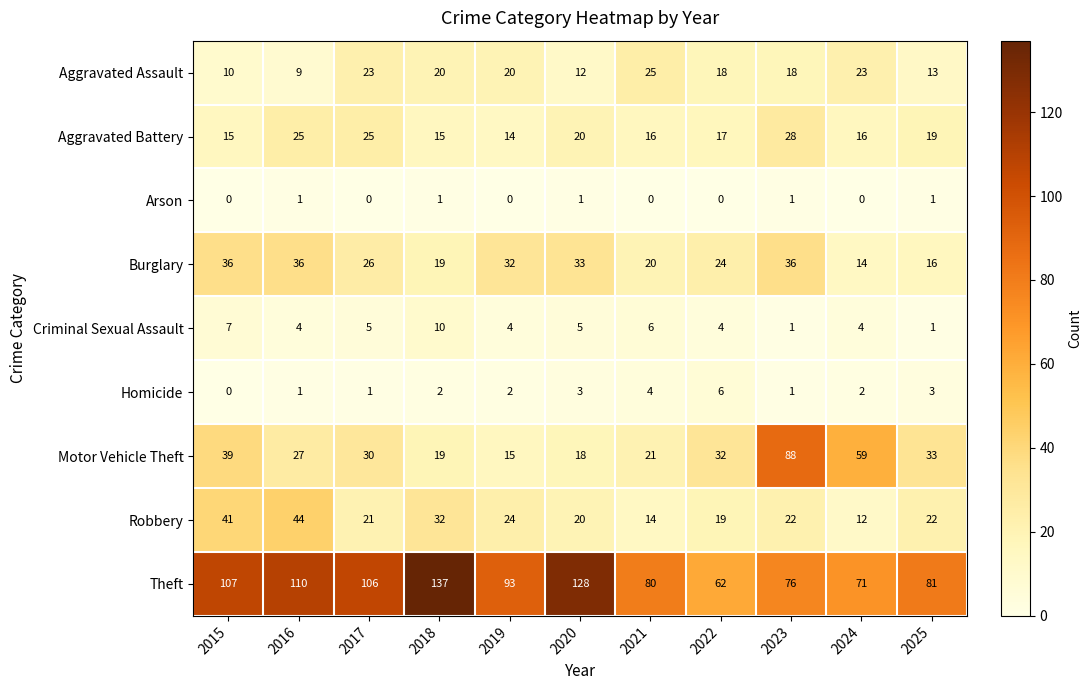

What is the total value across all series at 2023?

271